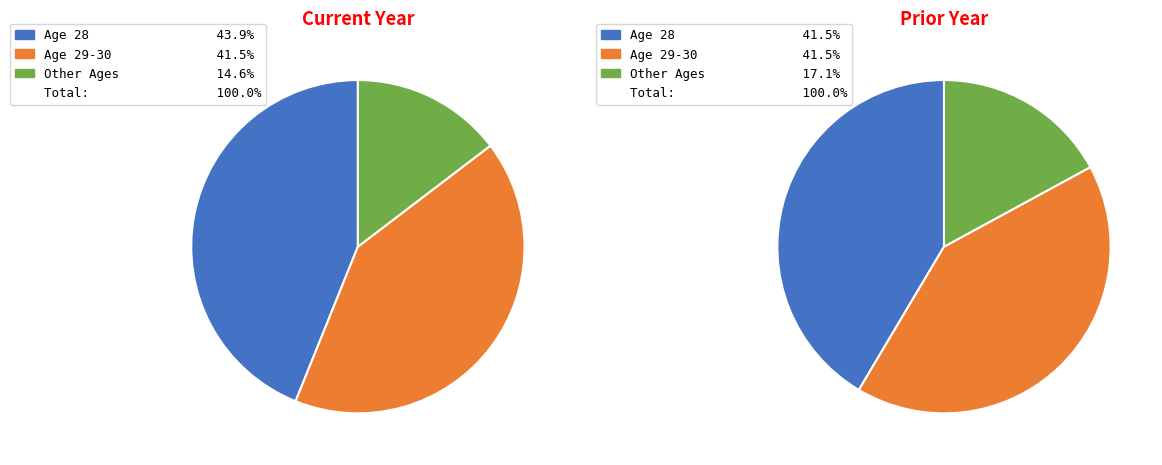

The 30 slice represents 8% of the pie. True or false?

False